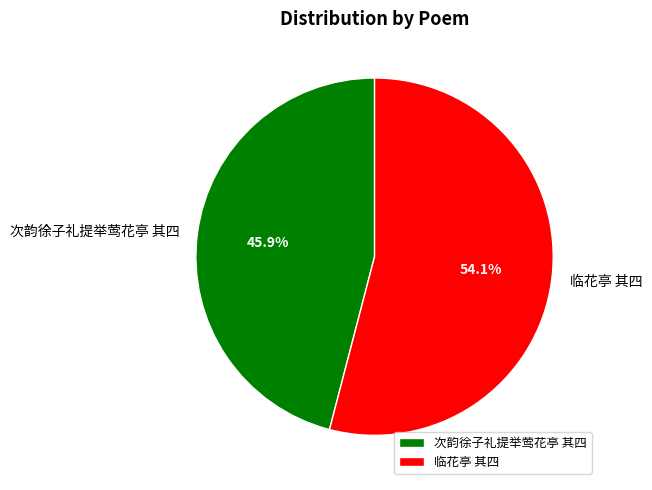

Do 次韵徐子礼提举莺花亭 其四 and 临花亭 其四 together represent more than half of the pie?

Yes